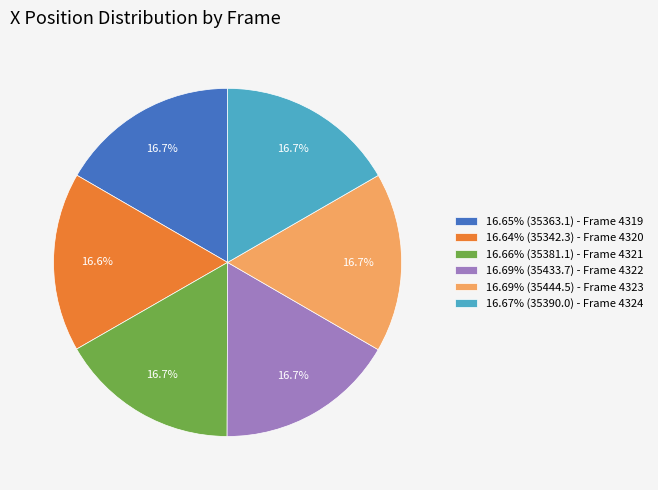

Do 16.64% (35342.3) - Frame 4320 and 16.69% (35444.5) - Frame 4323 together represent more than half of the pie?

No